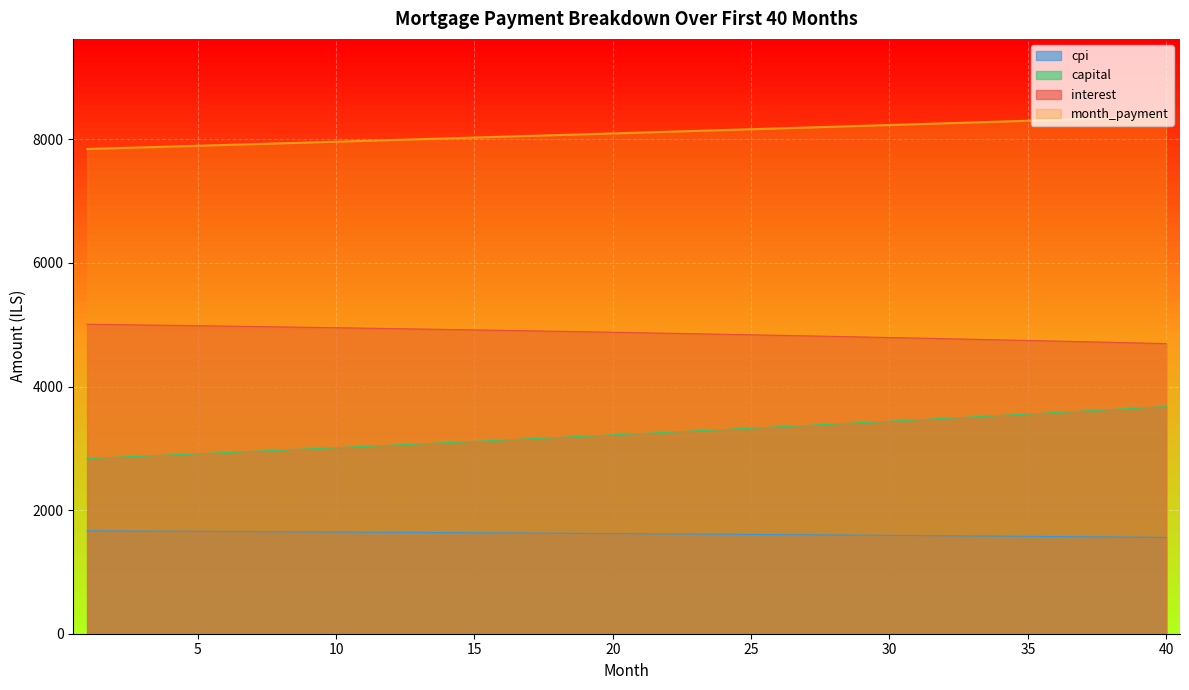

Which has a higher value, 30 or 36?

30